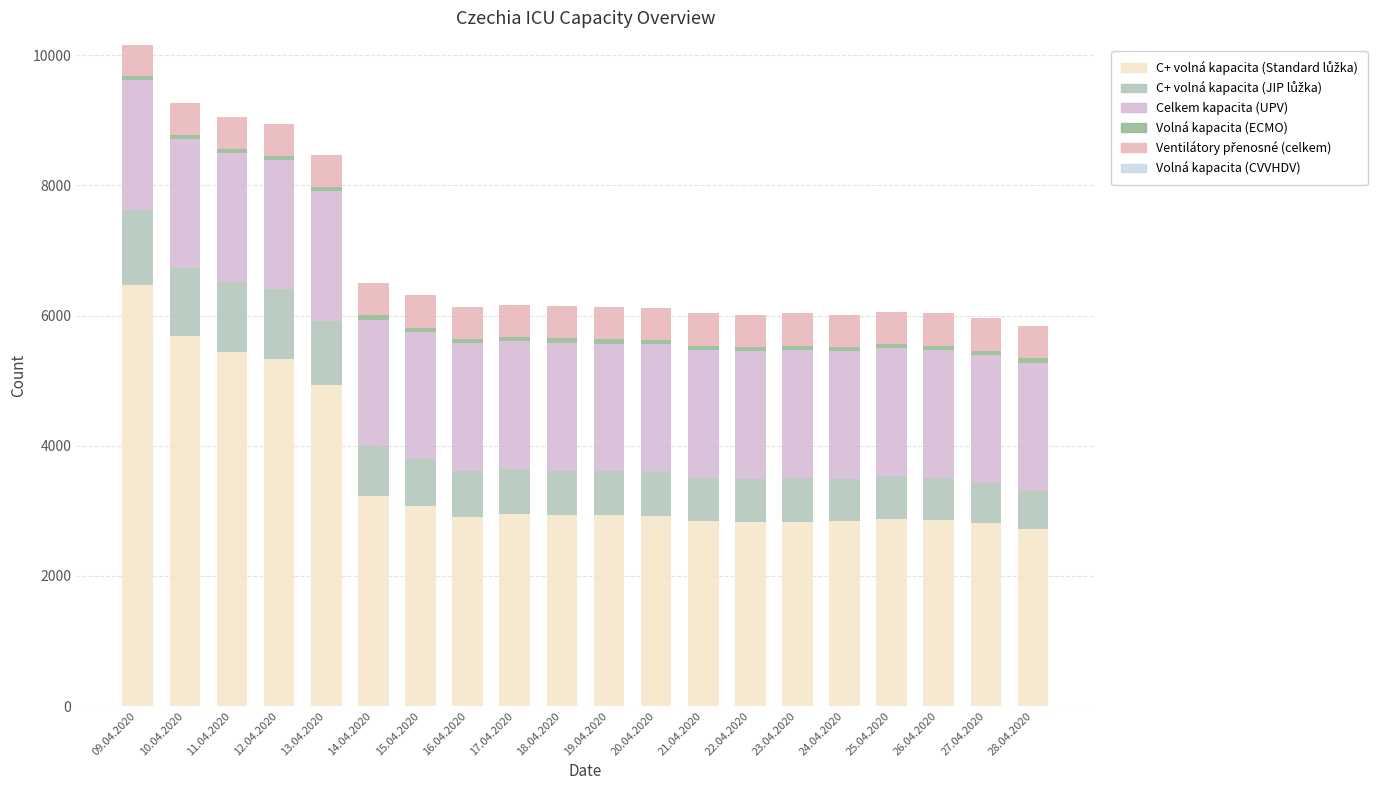

How many categories are shown in the chart?

20